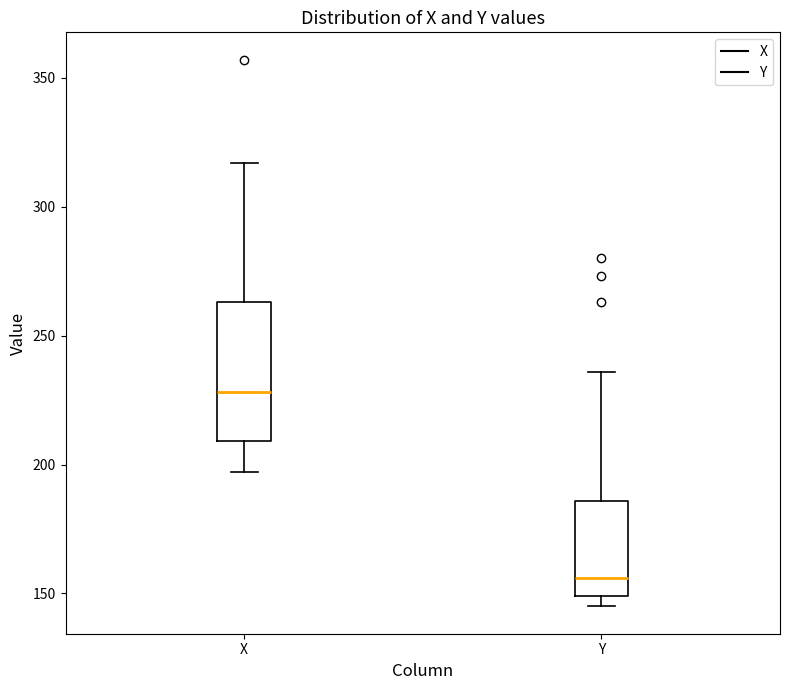

Reading left to right, read every box against the y-axis: the position of its median line, the range the box covers, and the ends of its whiskers. The values are not printed on the chart, so give them approximately, as read against the axis.

X: median 230, box 210 to 265, whiskers 195 to 315
Y: median 155, box 150 to 185, whiskers 145 to 235